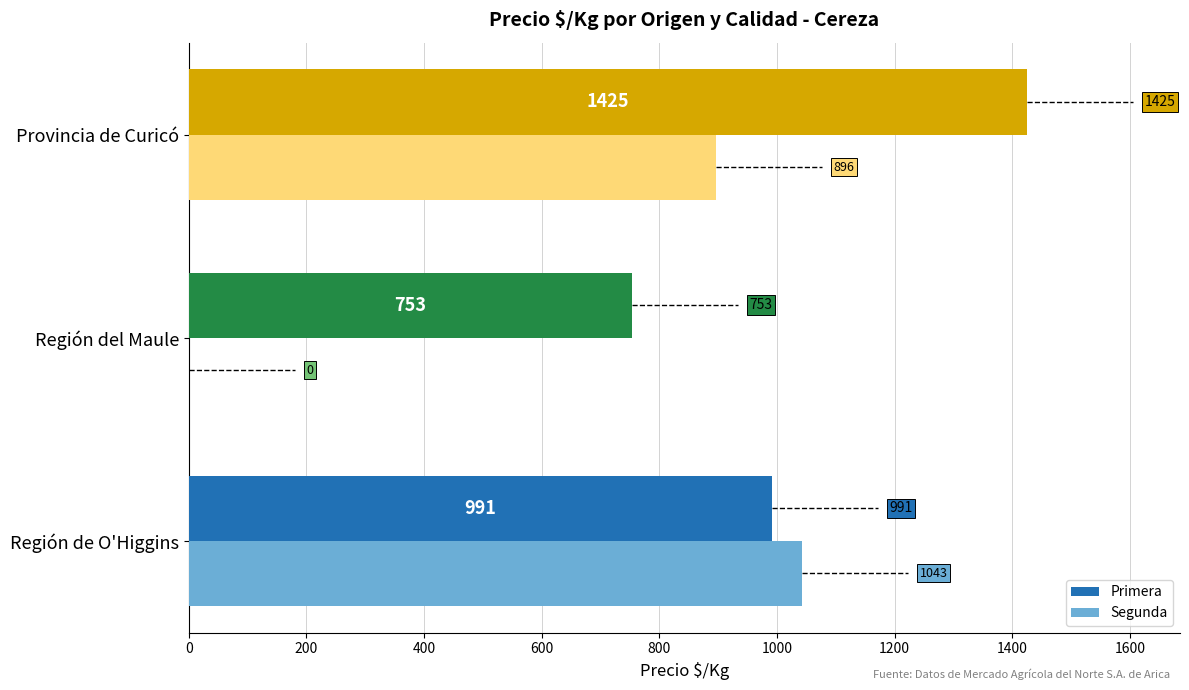

What is the sum of all Segunda values?

1939